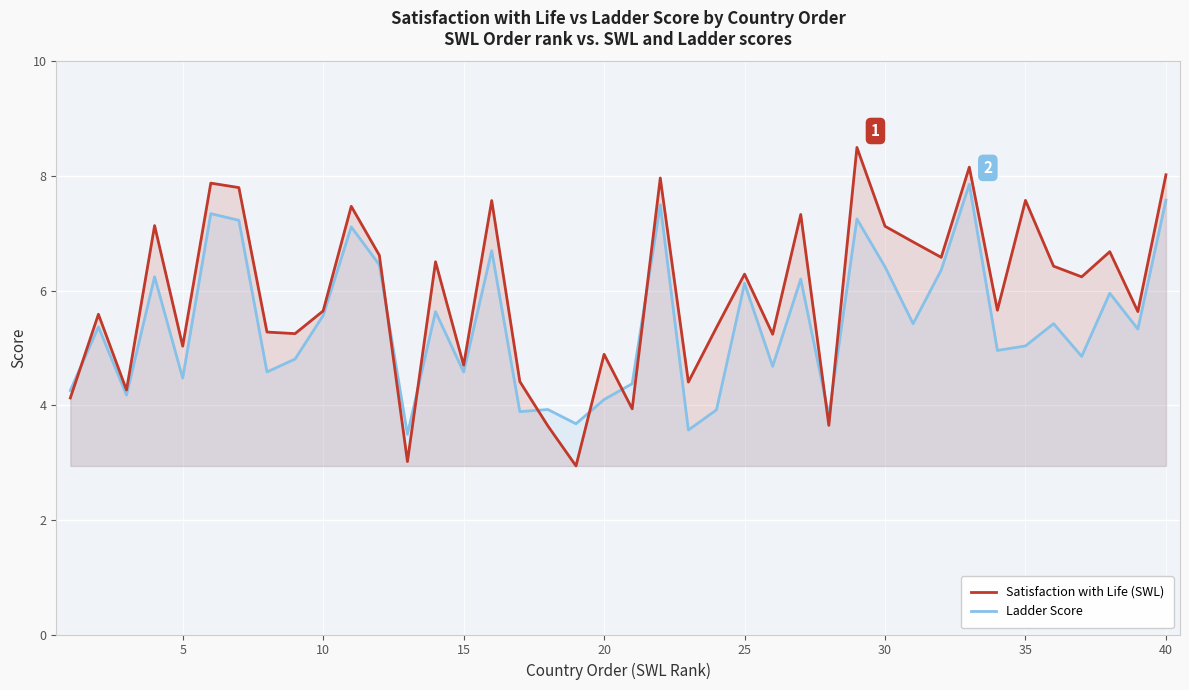

What is the total value across all series at 5?

9.5